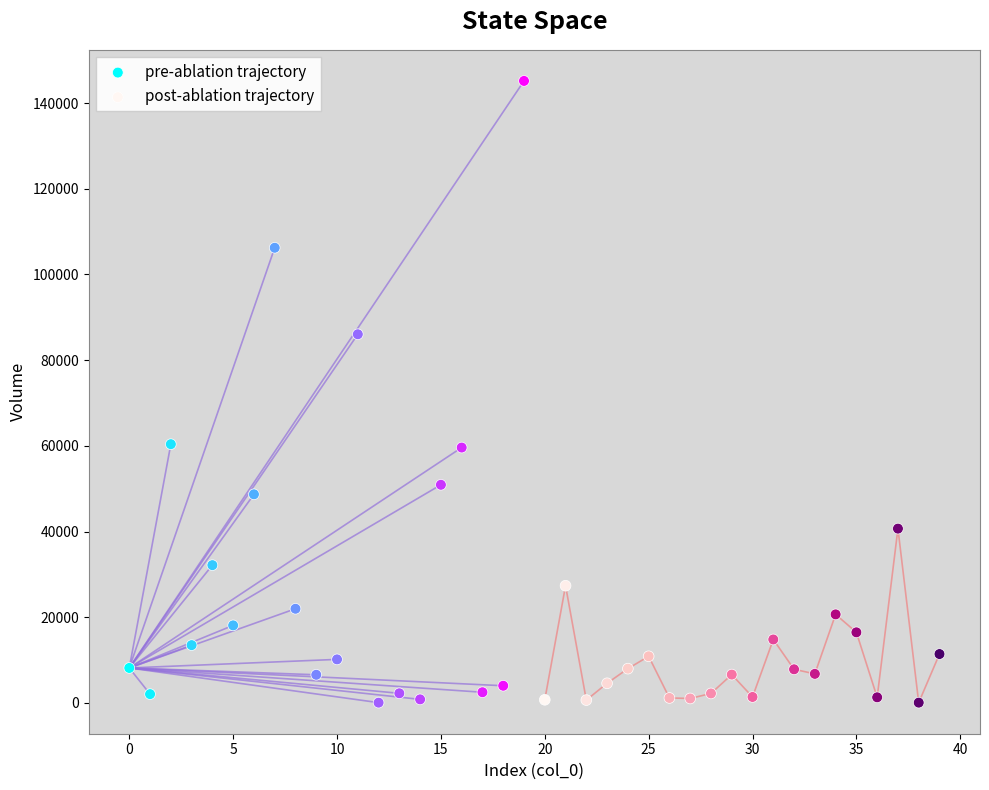

Which series reaches the maximum Y coordinate?

pre-ablation trajectory